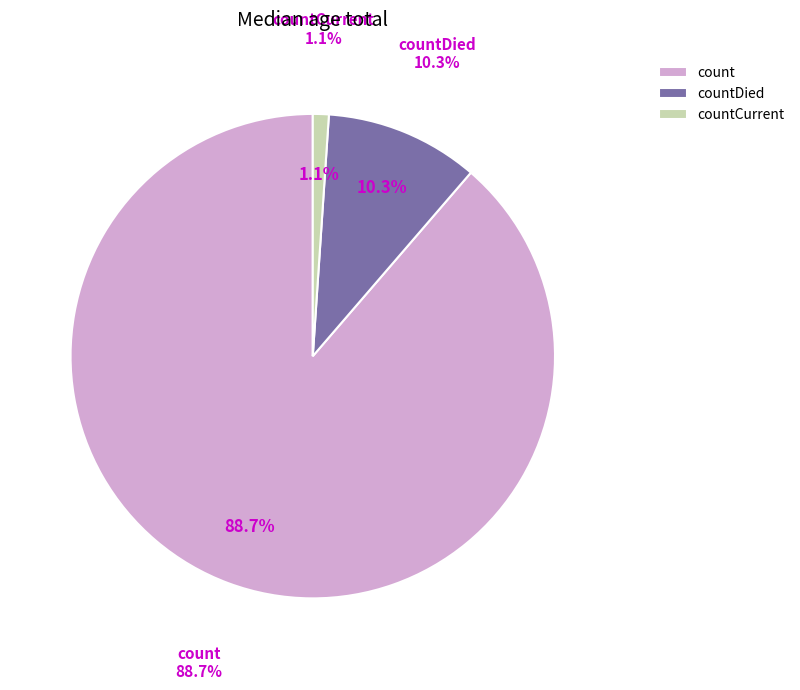

To the nearest percent, what is the combined percentage of countCurrent and countDied?

11%